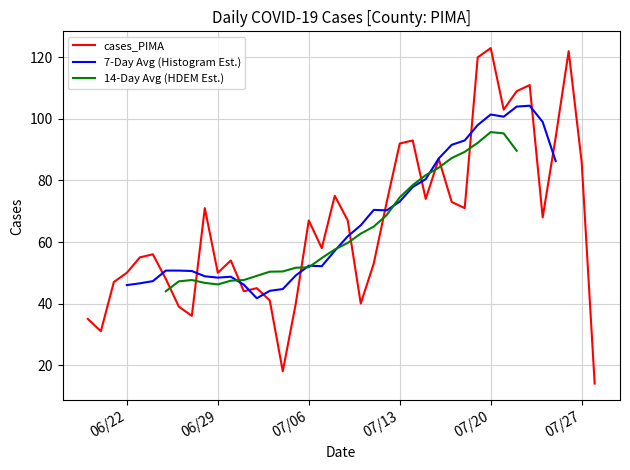

How many data points in 7-Day Avg (Histogram Est.) are above 61?

17